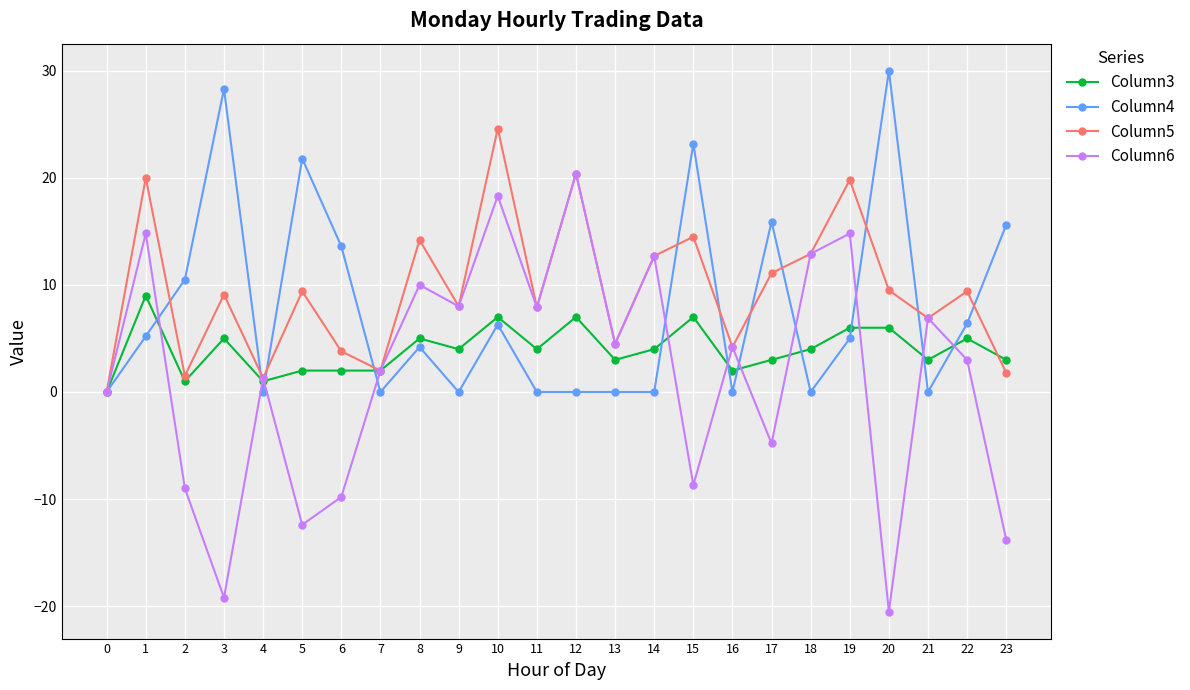

Is this an area chart (filled region under the line)?

No